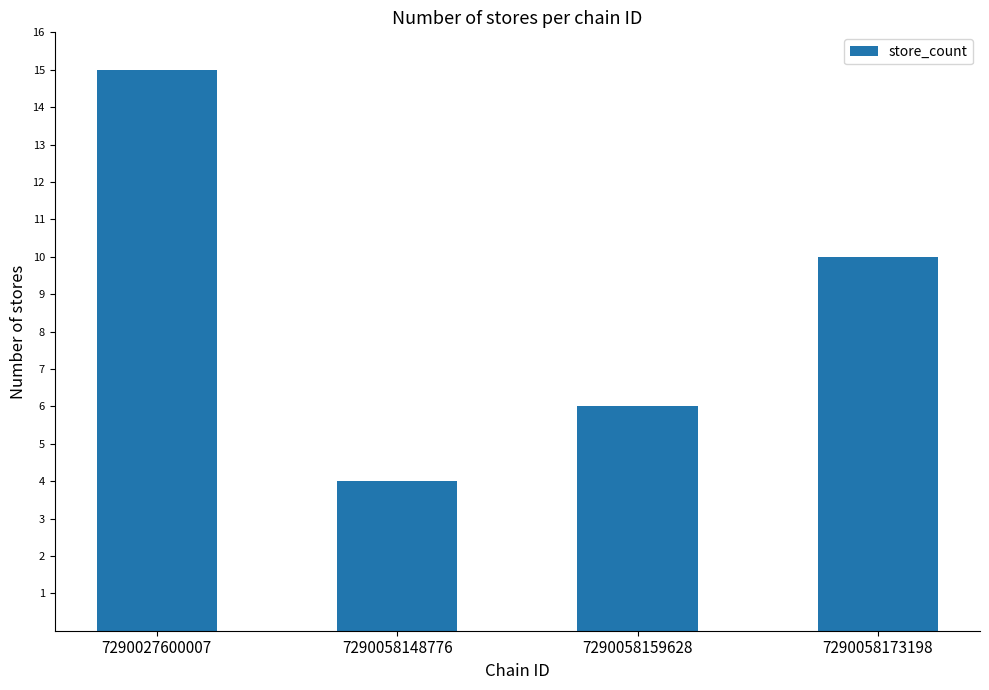

Reading right to left, what are all the values shown in this chart?

7290058173198=10	7290058159628=6	7290058148776=4	7290027600007=15